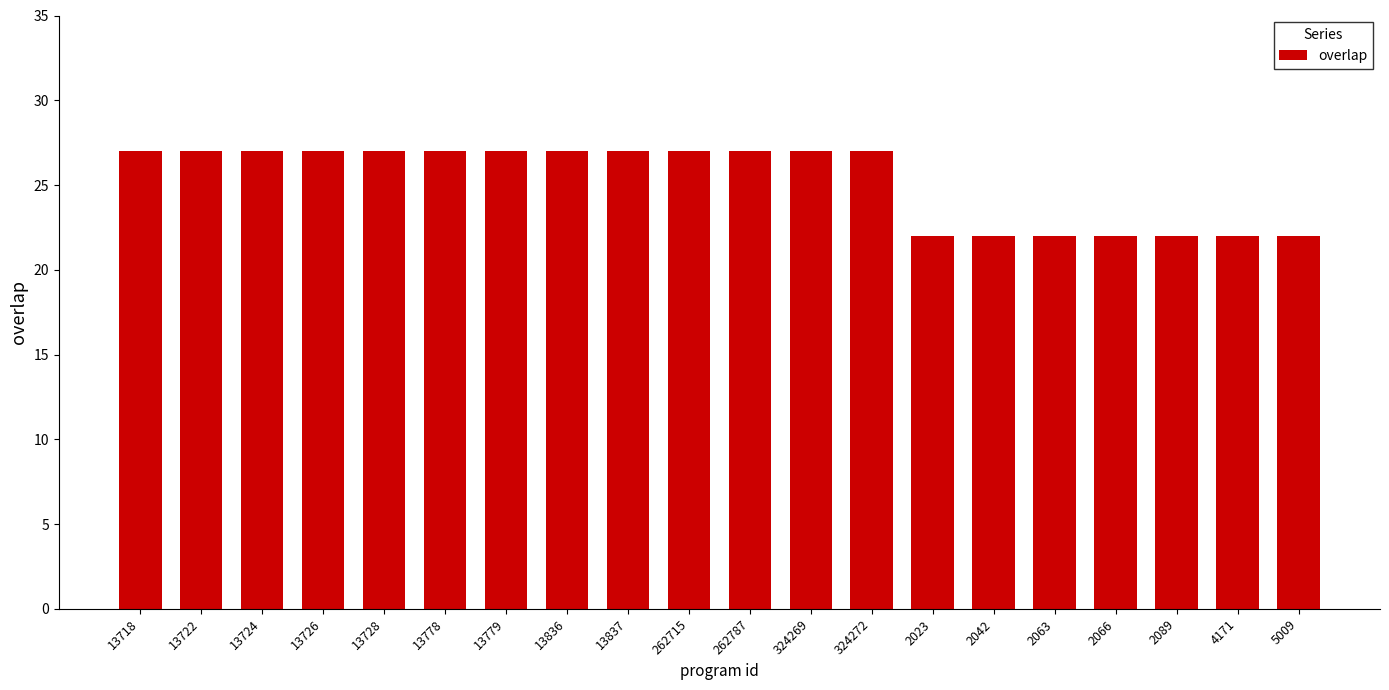

What is the smallest value displayed?

22